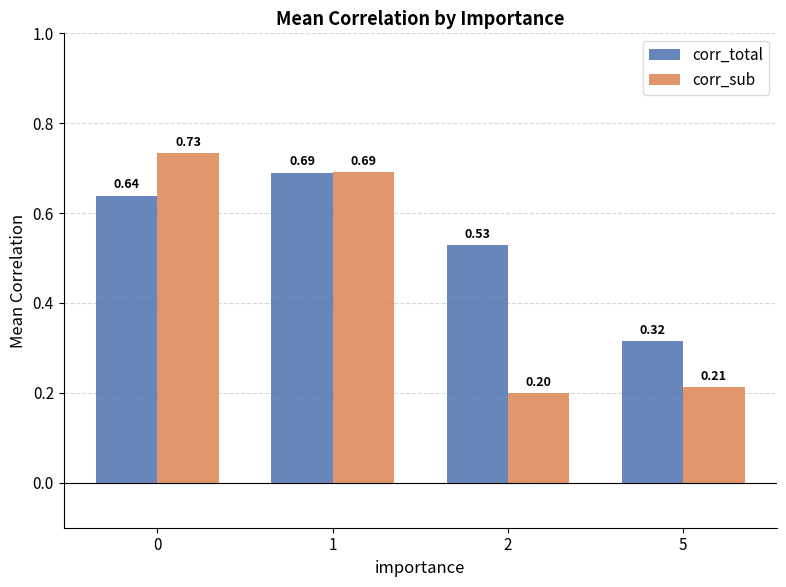

Rank the categories by corr_total value from lowest to highest.

5, 2, 0, 1